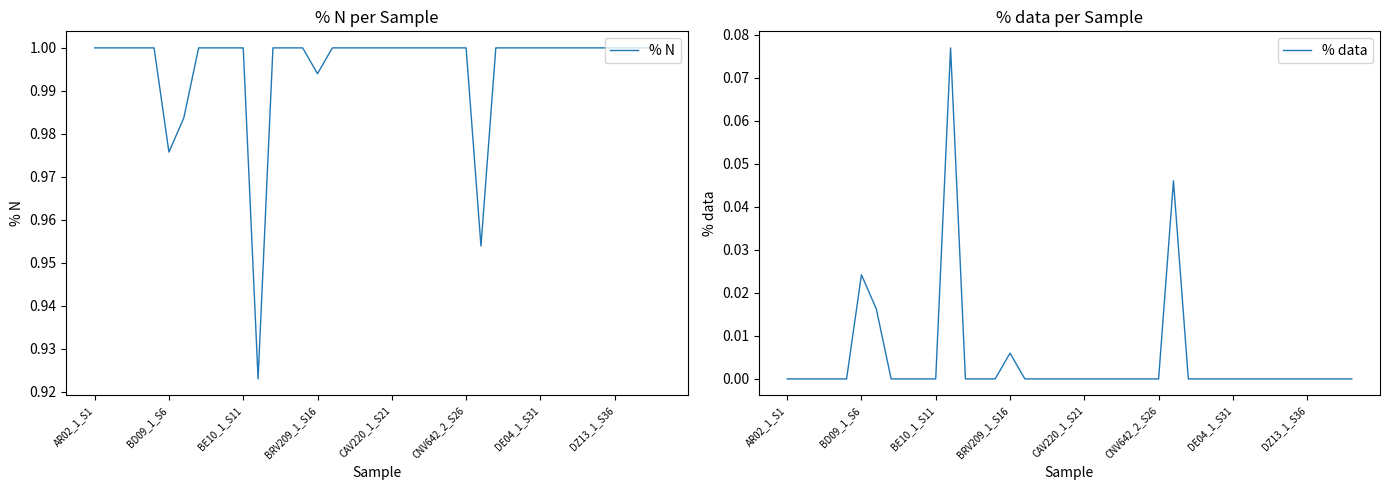

Is the value of % N at 19 greater than the value of % data at 32?

Yes